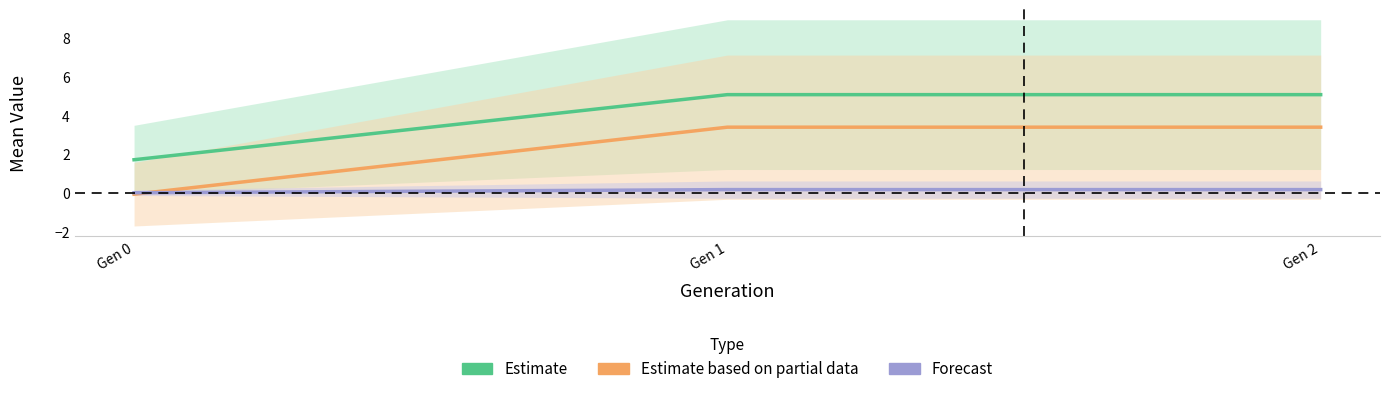

Is this an area chart (filled region under the line)?

No